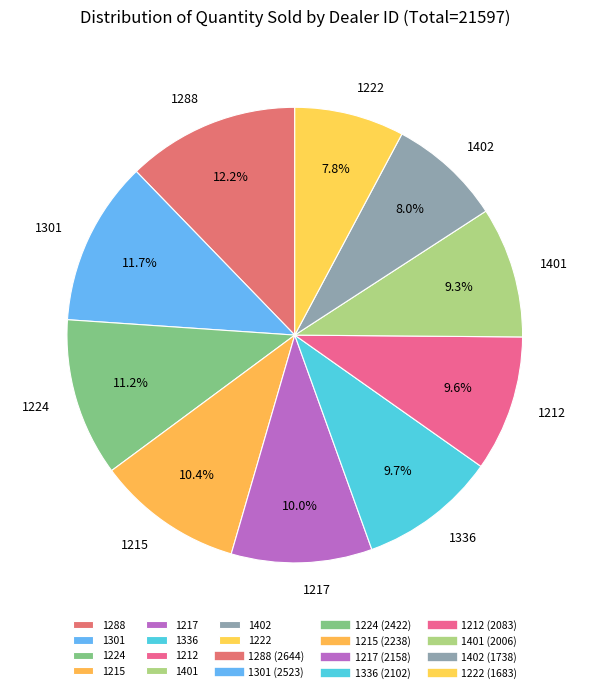

What portion of the pie excludes 1401?

90.7%